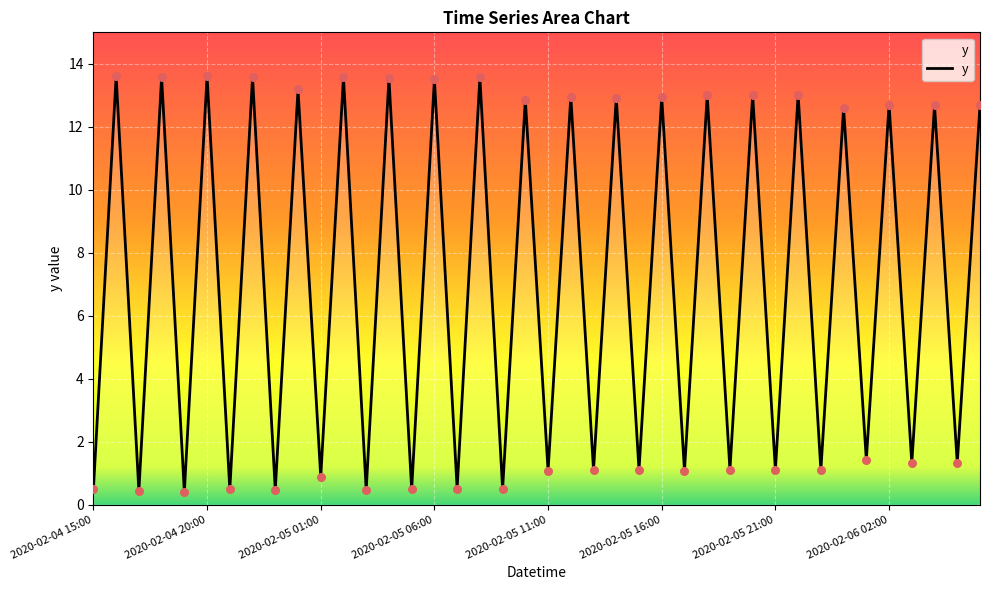

What is the maximum value shown in the chart?

13.6